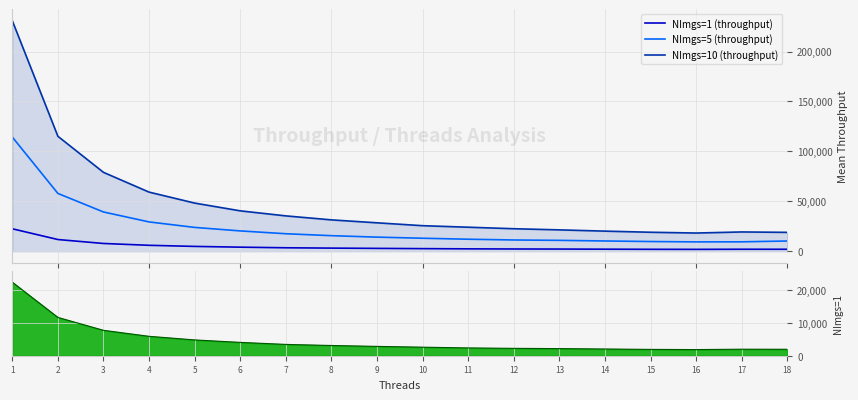

What is the approximate value of NImgs=5 (throughput) at 12?

11270.9